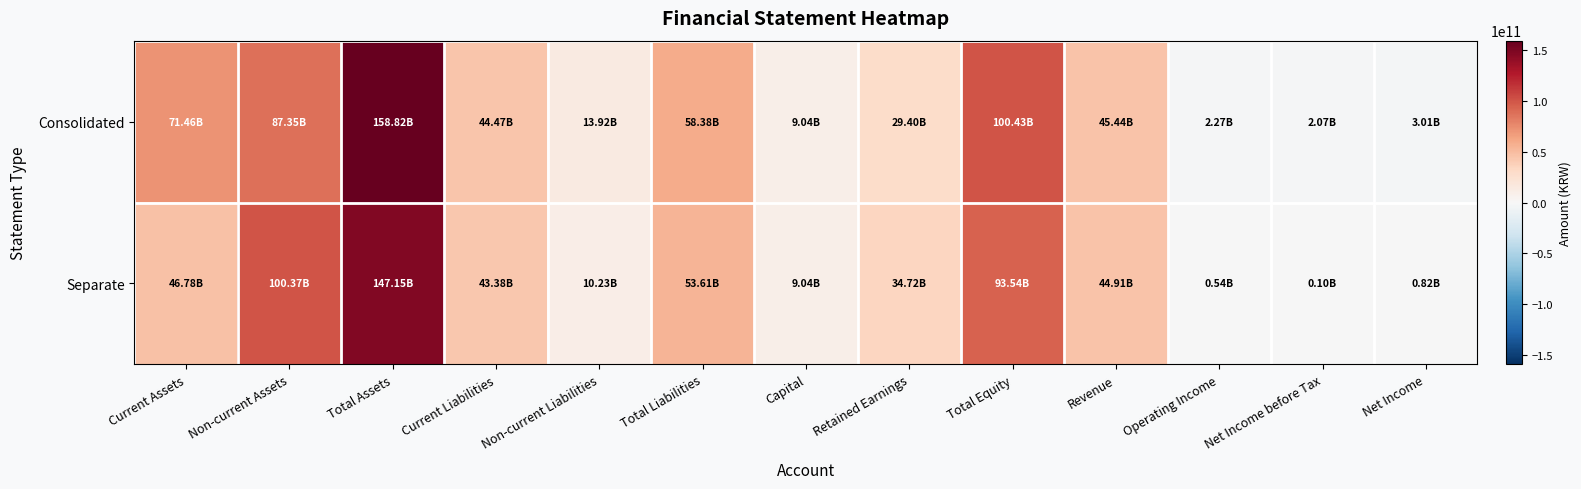

List the series in order of their peak value, highest first.

Consolidated, Separate